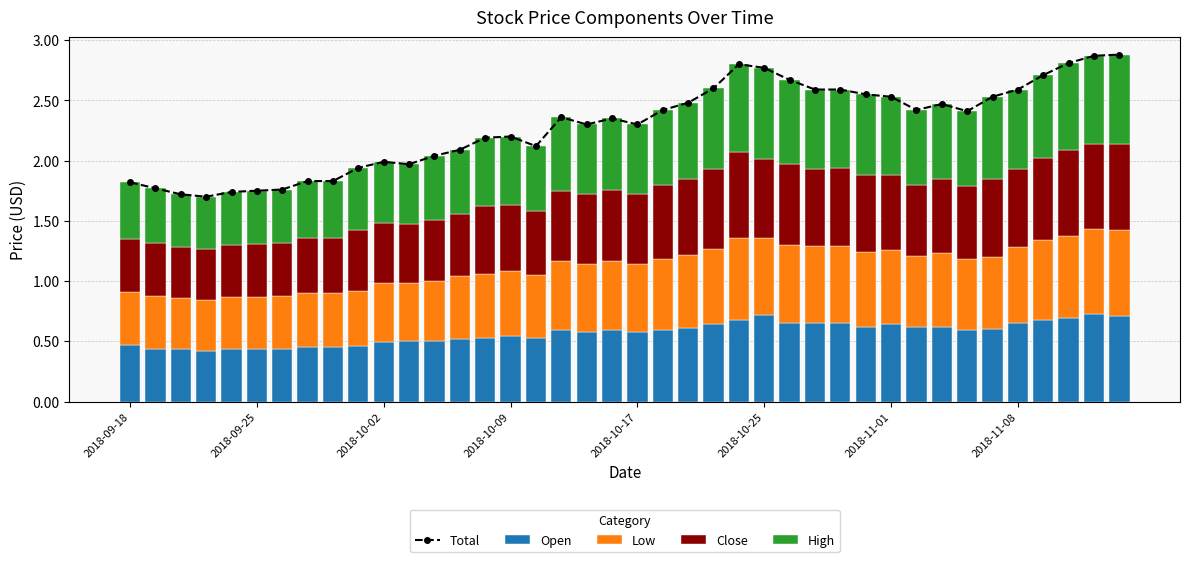

True or false: Close has a value of 0.7 at 38.

True